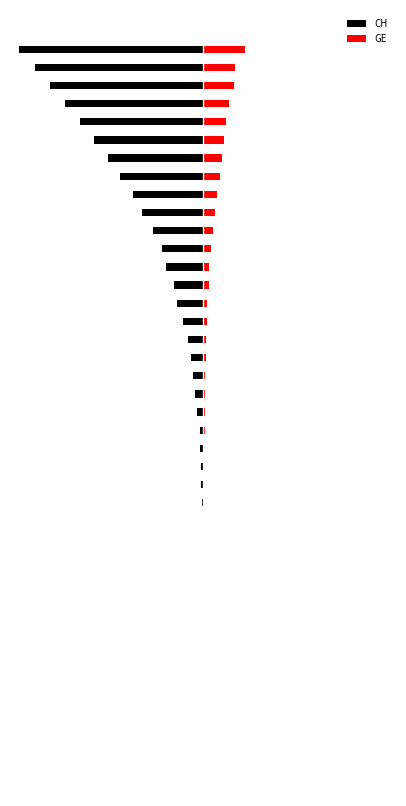

How many groups of bars are there?

40